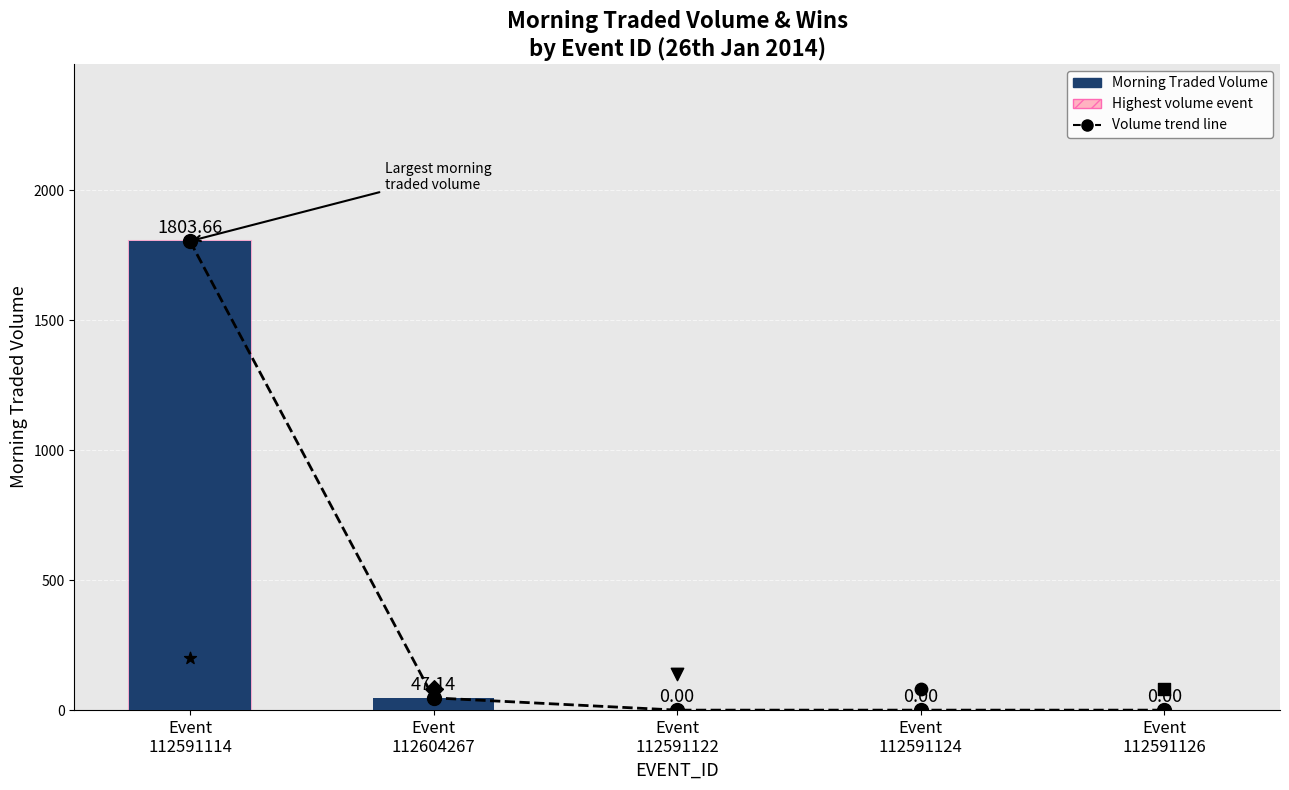

At which category is the sum across all series the highest?

Event
112591114